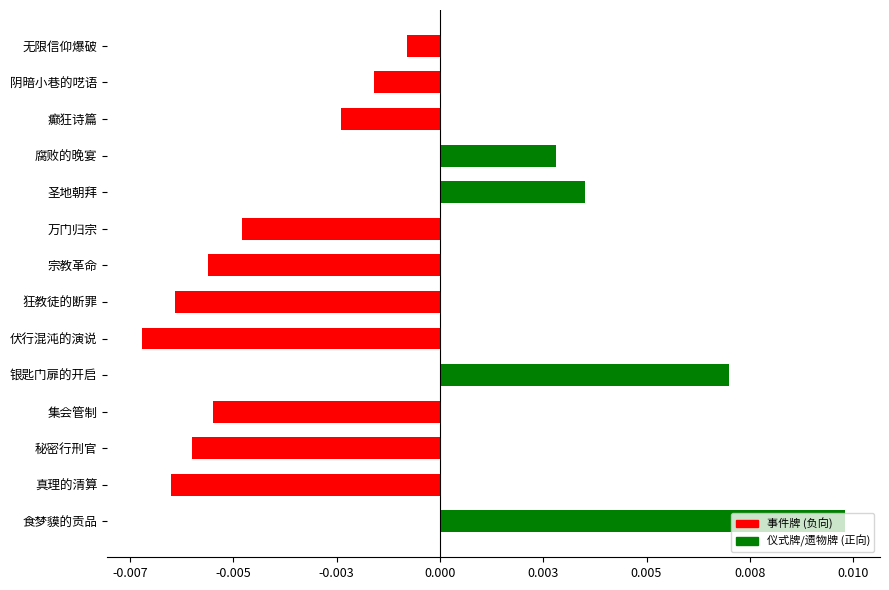

Does the chart contain any negative values?

Yes